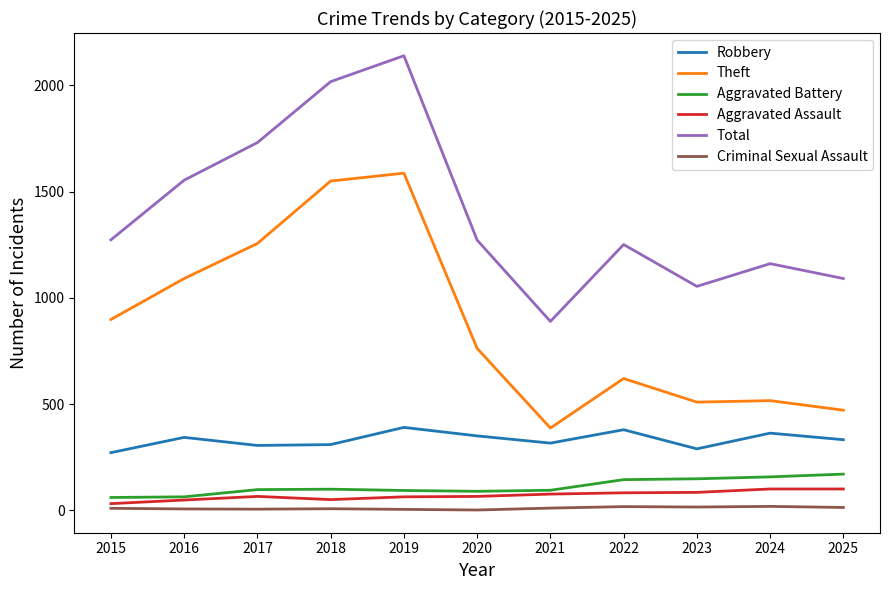

The value of Total at 2016 is 1062. True or false?

False